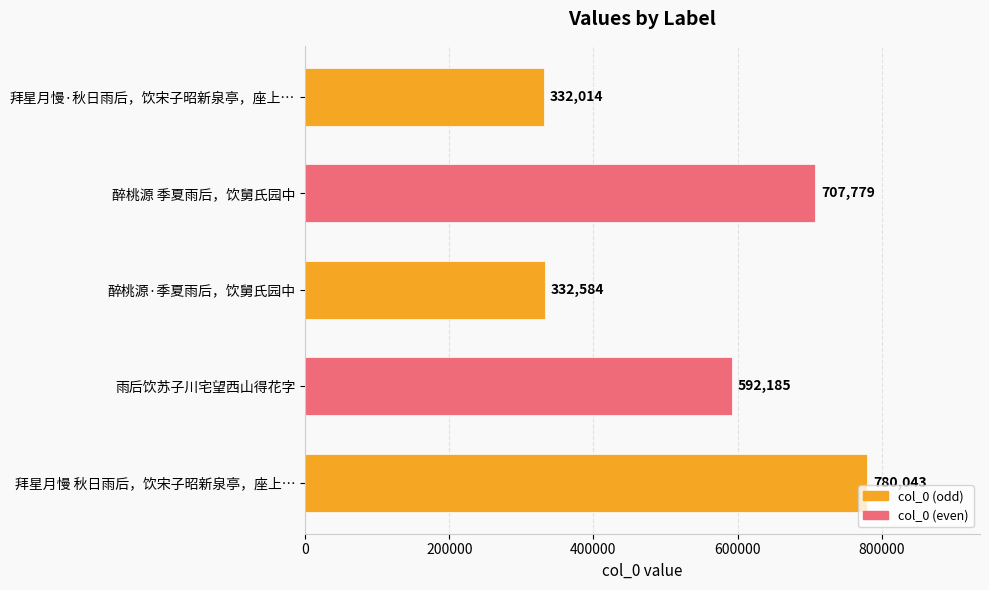

Count the number of data series in this chart.

1